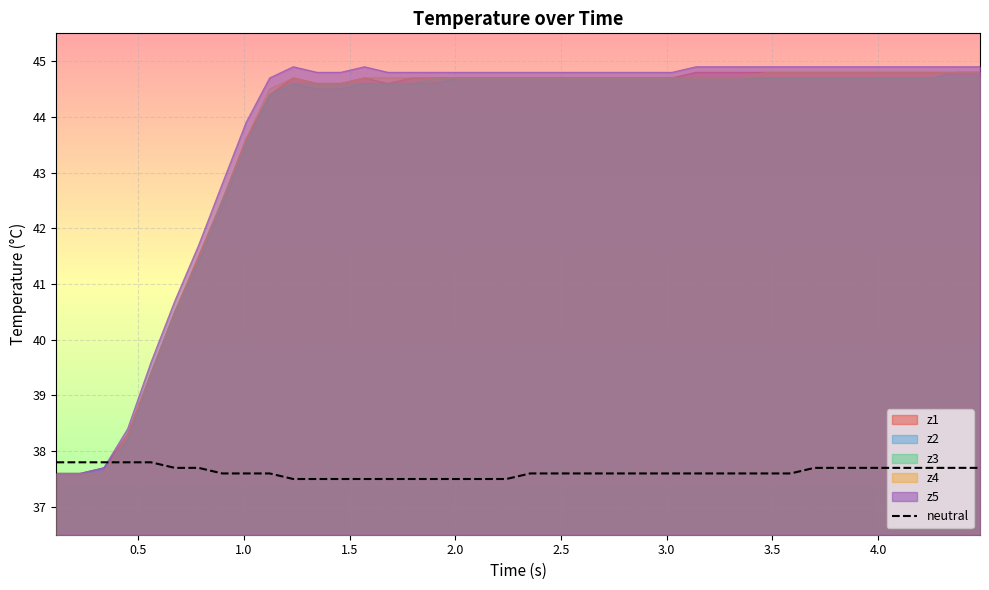

What is the value of the 4th point from the left?

37.8